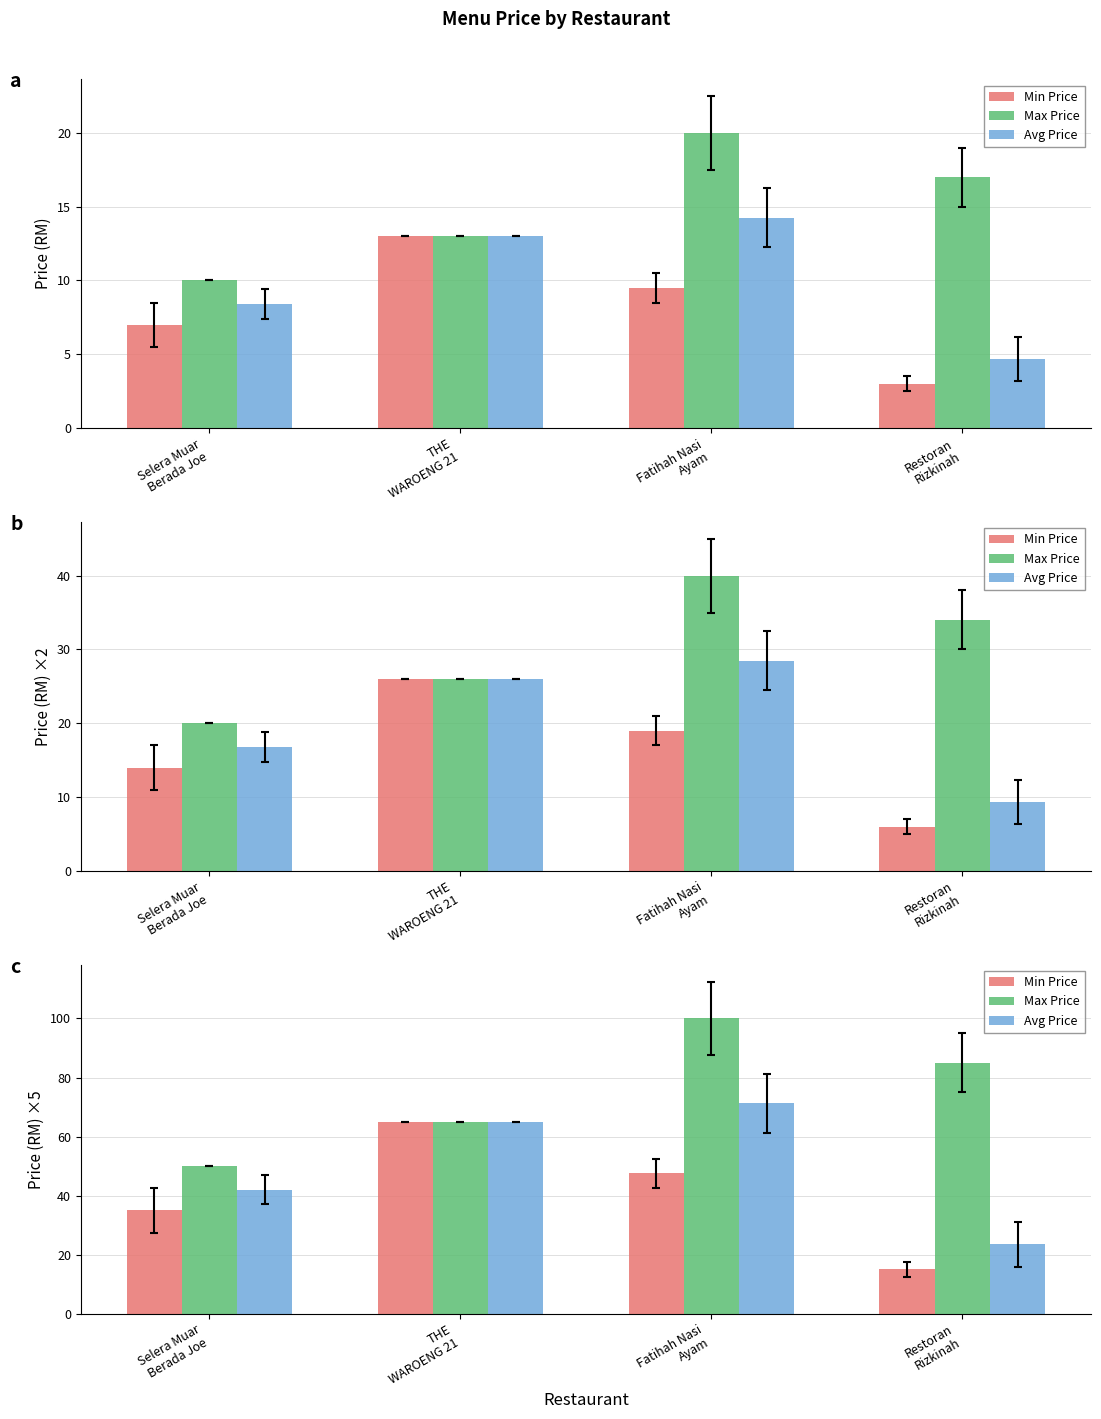

What is the maximum value for Max Price?

100.0